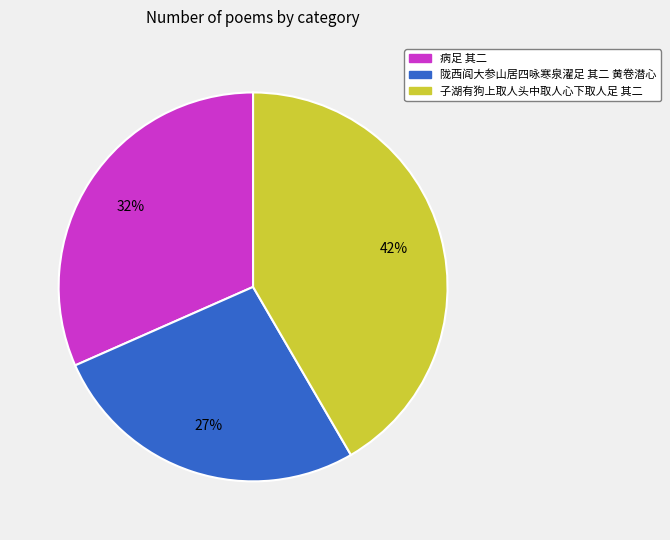

The 陇西阎大参山居四咏寒泉濯足 其二 黄卷潜心 slice represents 27% of the pie. True or false?

True